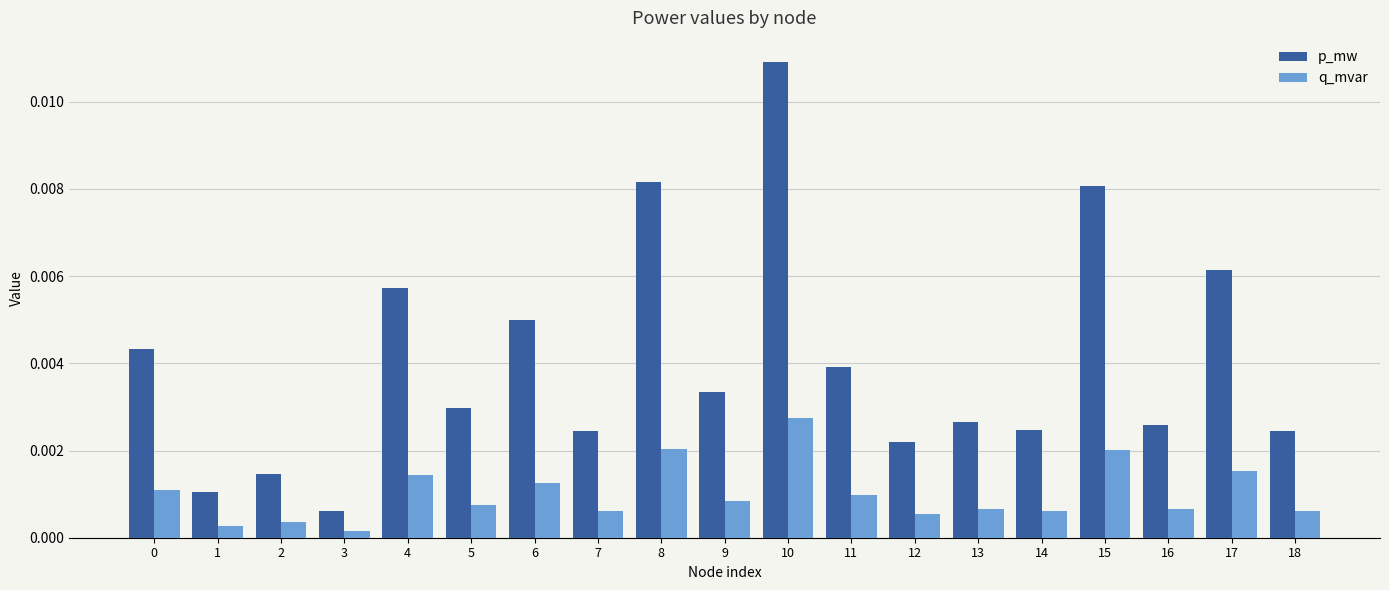

Rank the series at 8 from highest to lowest value.

p_mw, q_mvar